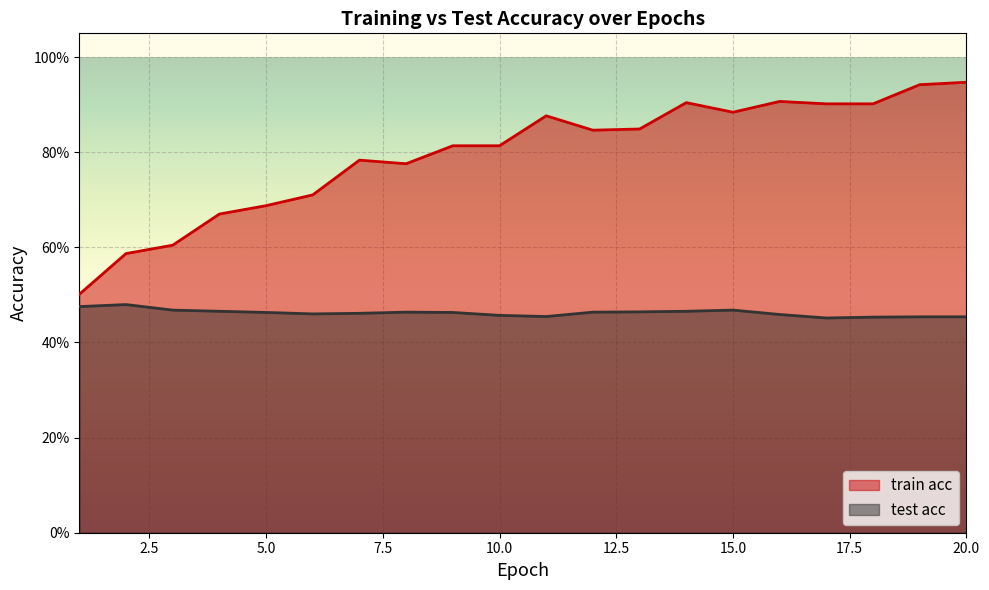

True or false: test acc and train acc intersect in this chart.

False